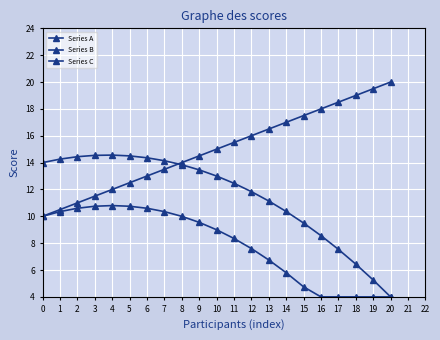

Which series has the widest spread of values?

Series B